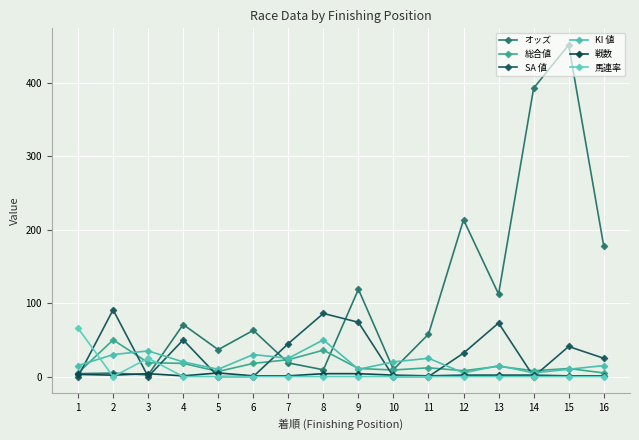

Where do KI 値 and SA 値 first cross each other?

1 and 2